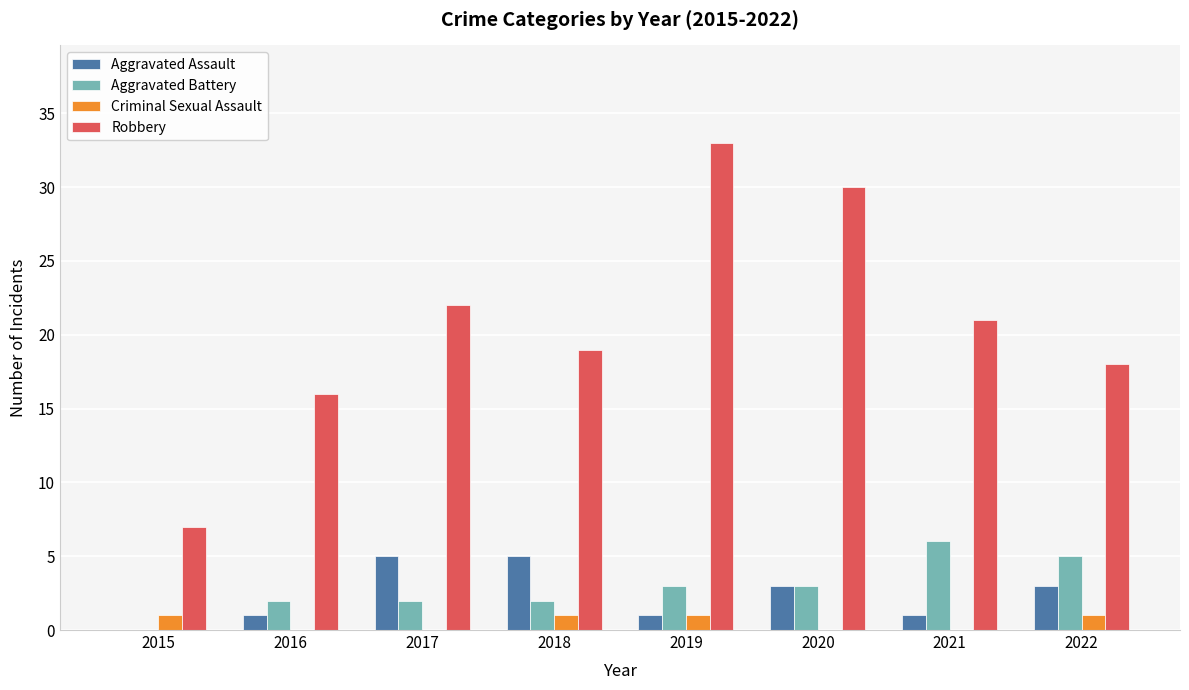

Between 2015 and 2016, which series saw the biggest shift?

Robbery